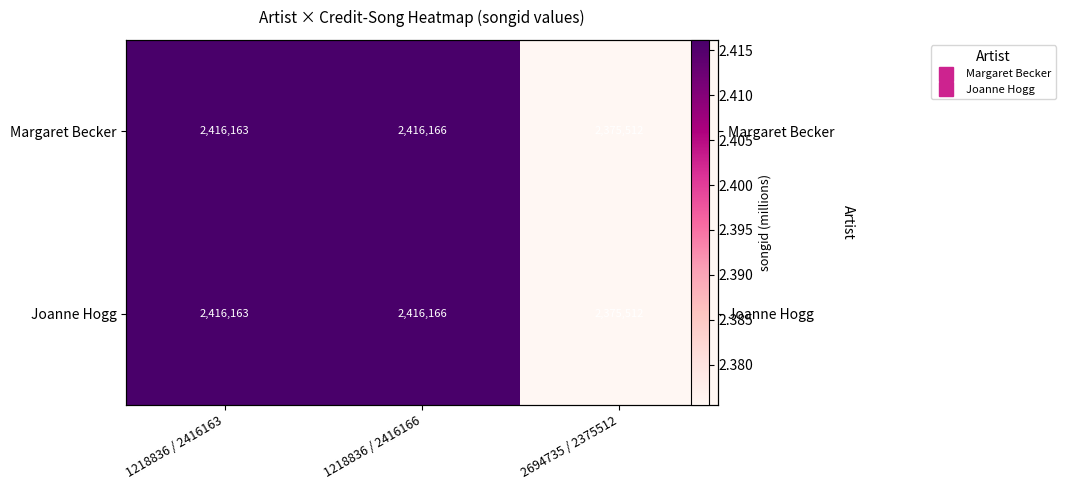

True or false: Margaret Becker has a value of 0.7 at 2694735 / 2375512.

False